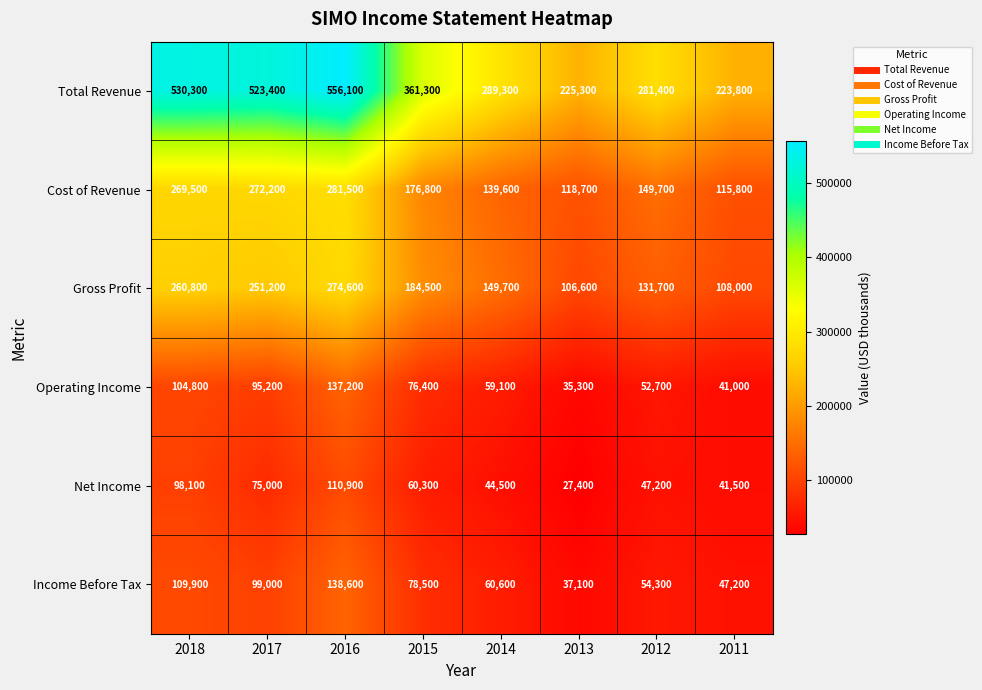

True or false: Income Before Tax has a value of 78500 at 2015.

True